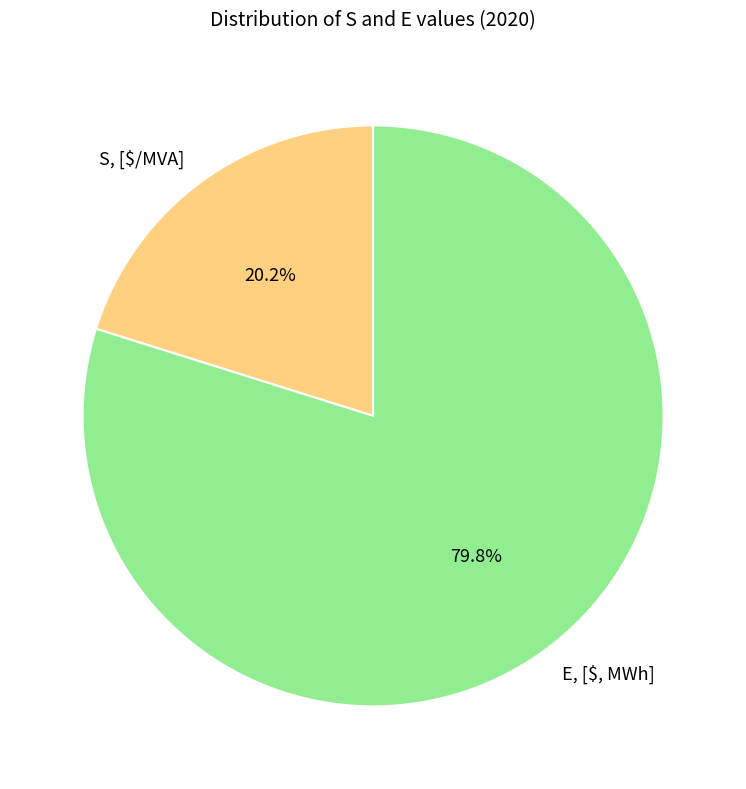

Which category has the biggest portion of the pie?

E, [$, MWh]